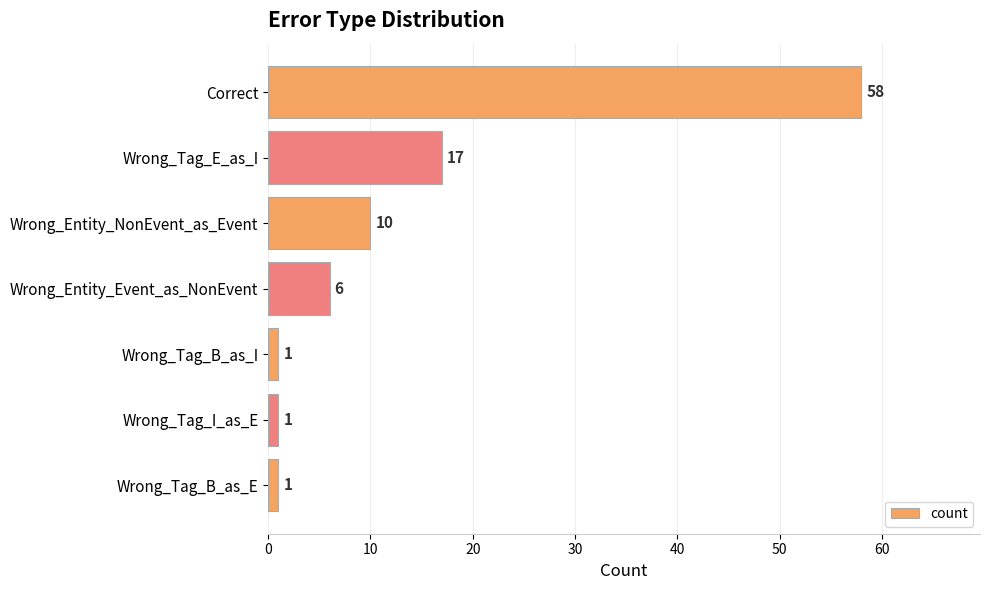

Reading bottom to top, transcribe all the data shown in this chart.

Wrong_Tag_B_as_E=1	Wrong_Tag_I_as_E=1	Wrong_Tag_B_as_I=1	Wrong_Entity_Event_as_NonEvent=6	Wrong_Entity_NonEvent_as_Event=10	Wrong_Tag_E_as_I=17	Correct=58